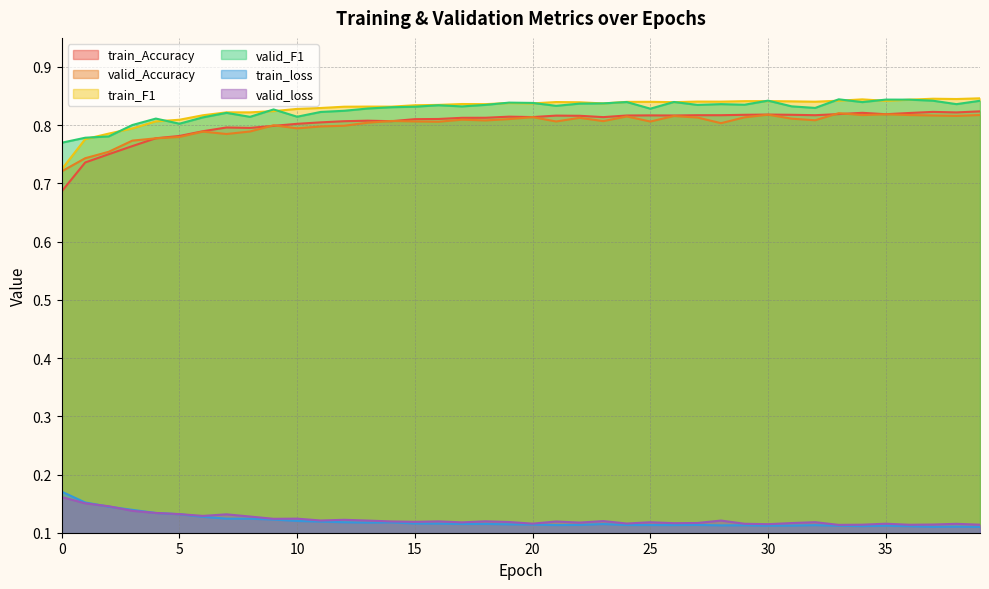

How many lines are shown in the chart?

6